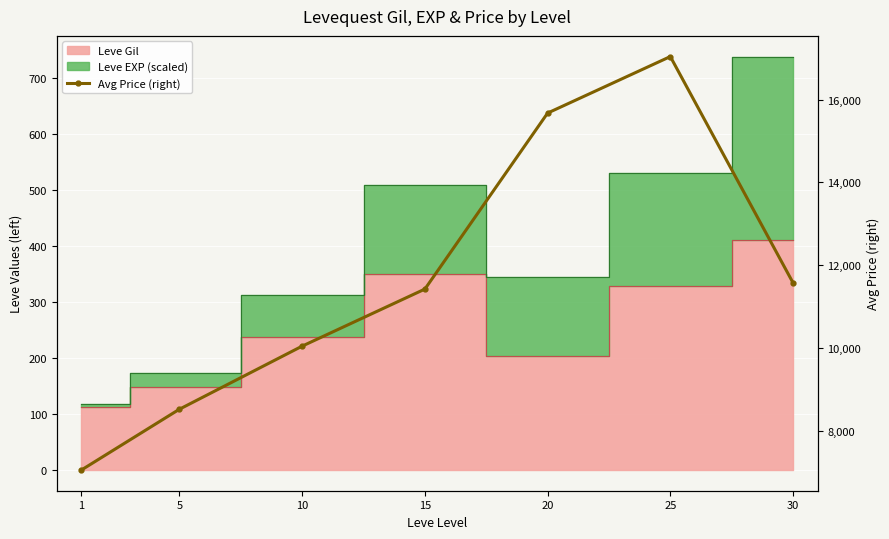

True or false: the data has more than 1 interior local peaks.

False